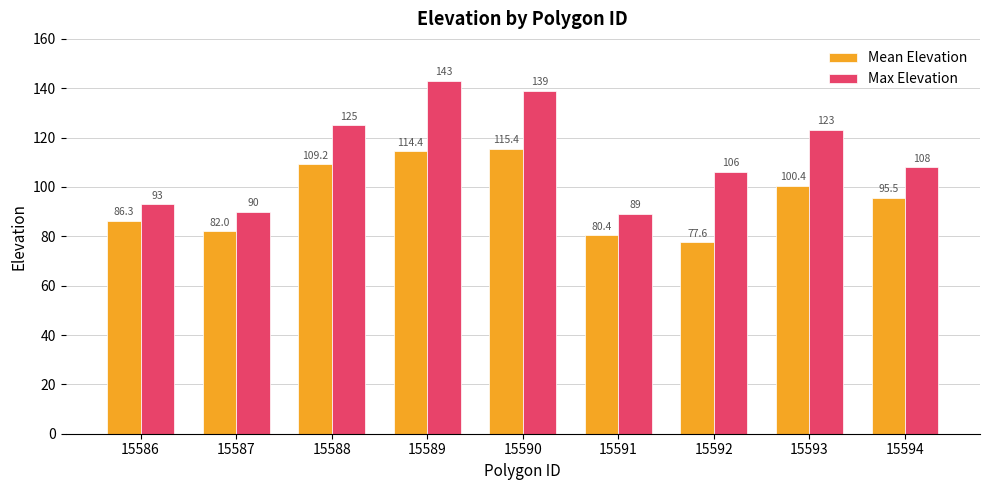

What is the greatest value displayed?

143.0